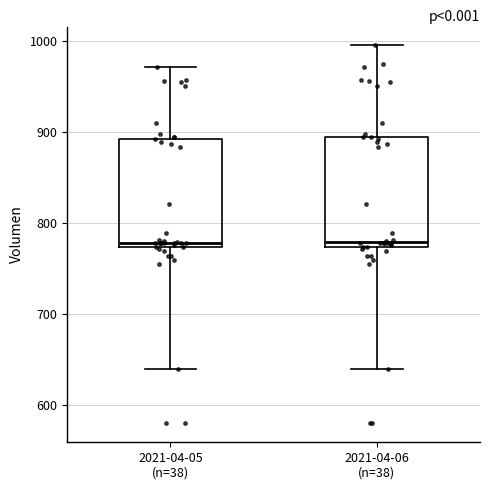

Reading left to right, transcribe this box plot: for each box, give where its median line is, the range the box spans, and where its two whiskers end, as read against the y-axis. The values are not printed on the chart, so give them approximately, as read against the axis.

2021-04-05 (n=38): median 780, box 770 to 890, whiskers 640 to 970
2021-04-06 (n=38): median 780, box 770 to 890, whiskers 640 to 1000